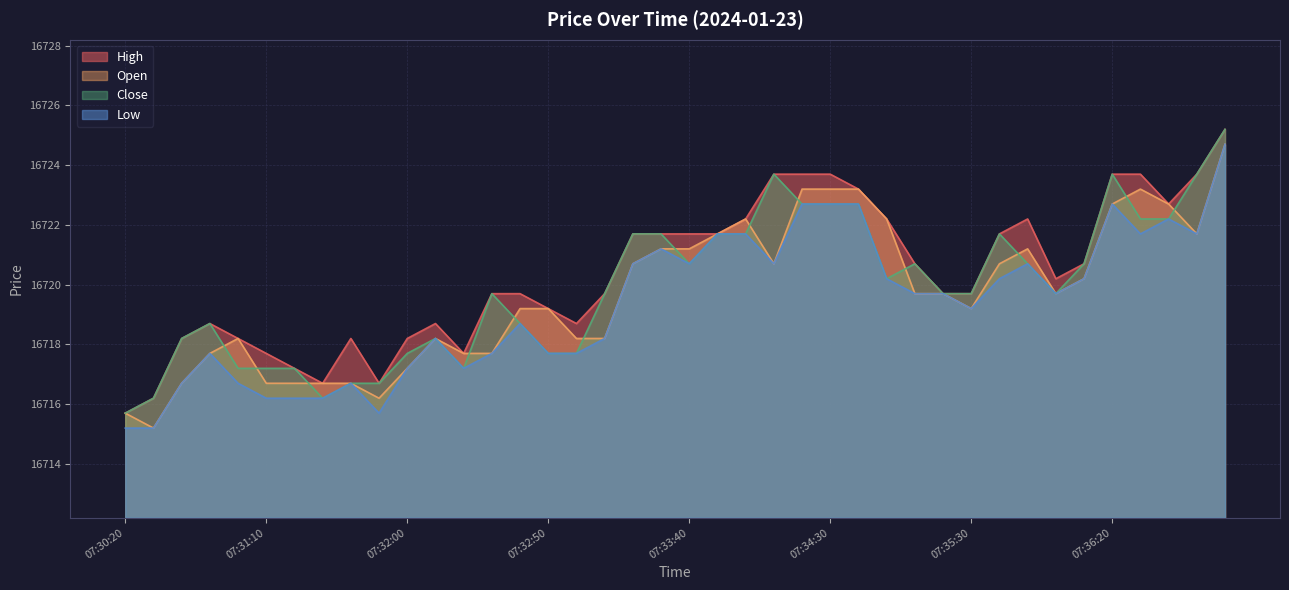

Which category has the highest value across all series?

07:37:10